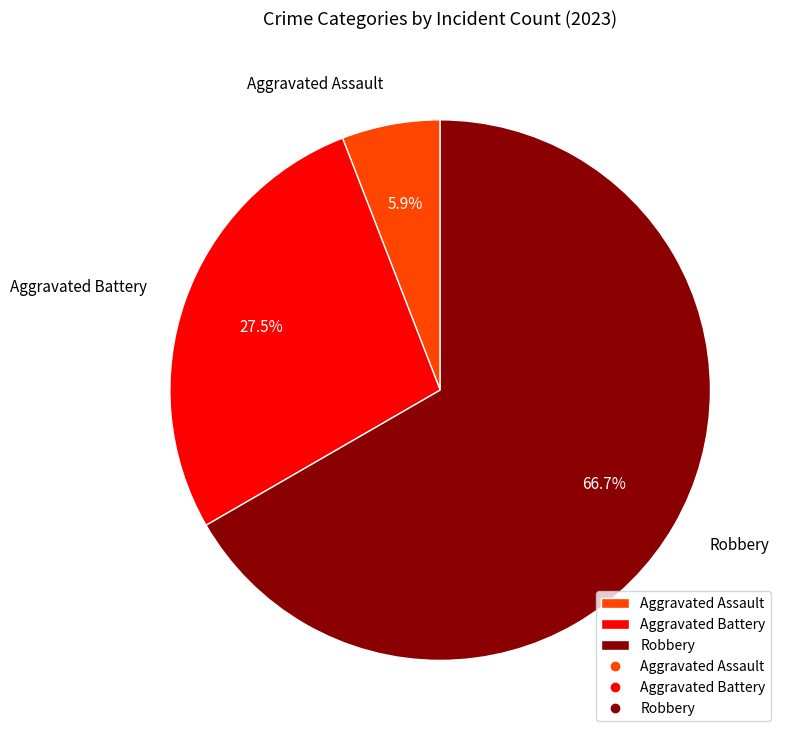

Which category has the smallest portion of the pie?

Aggravated Assault